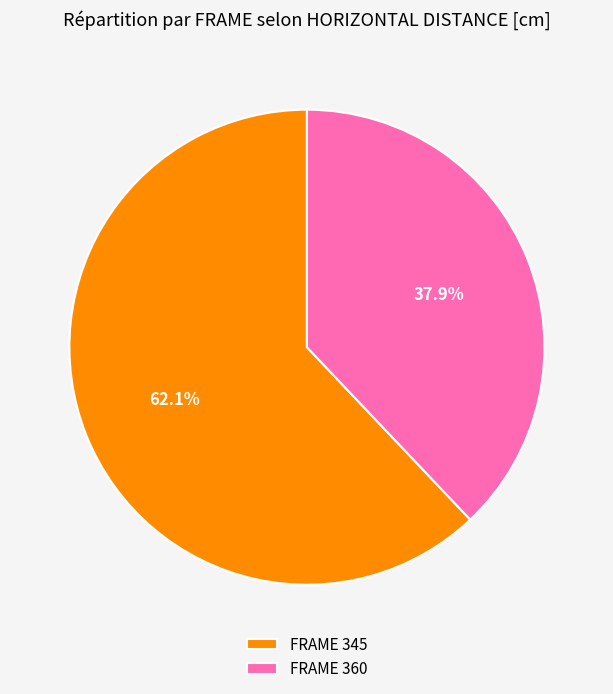

What is the ratio of the value at FRAME 345 to the value at FRAME 360?

1.6